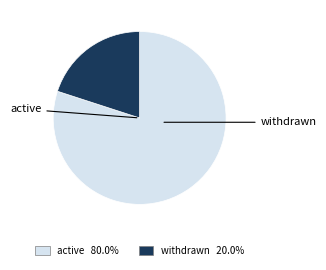

True or false: withdrawn accounts for 20% of the total.

True